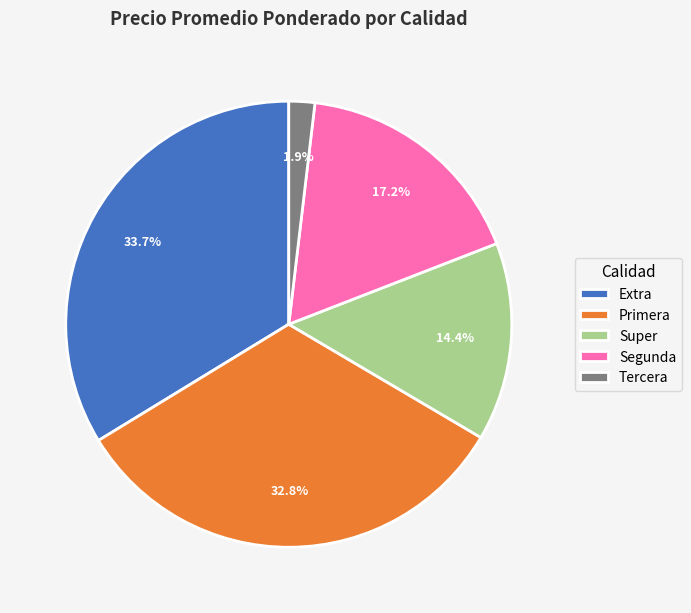

To the nearest percent, what is the average slice percentage?

20%